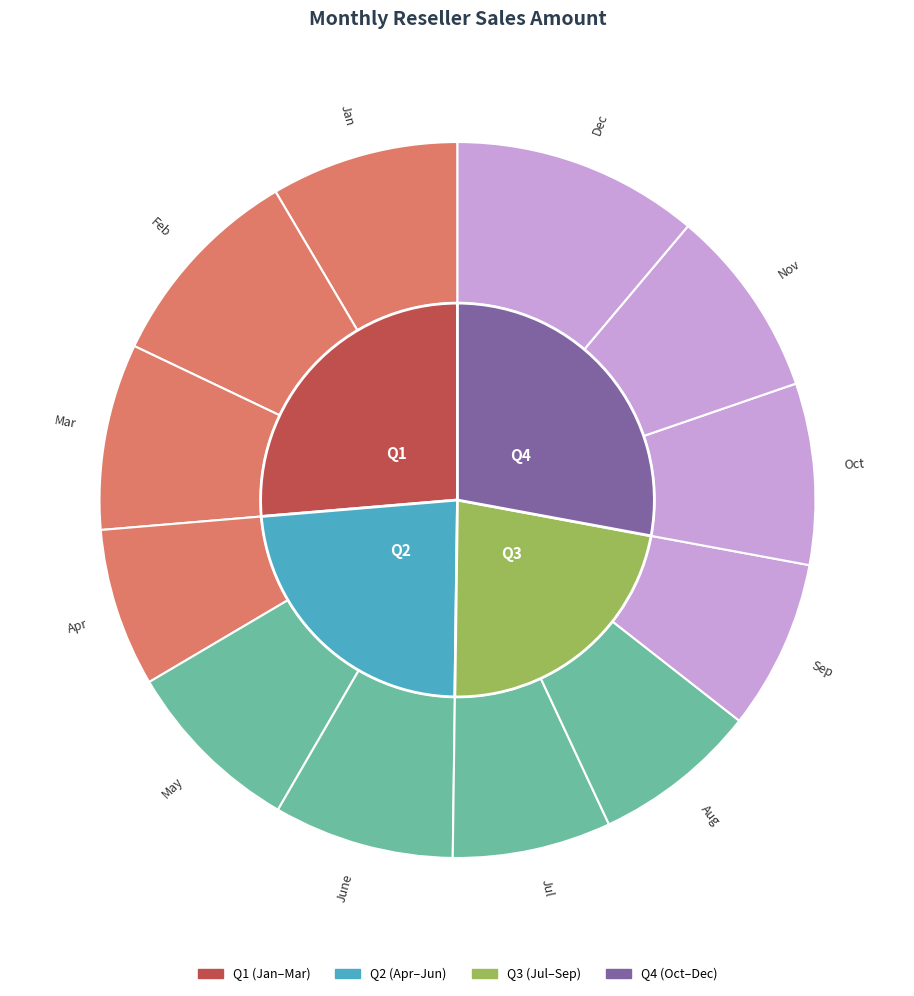

To the nearest percent, what is the difference between the largest and smallest slice percentages?

4%